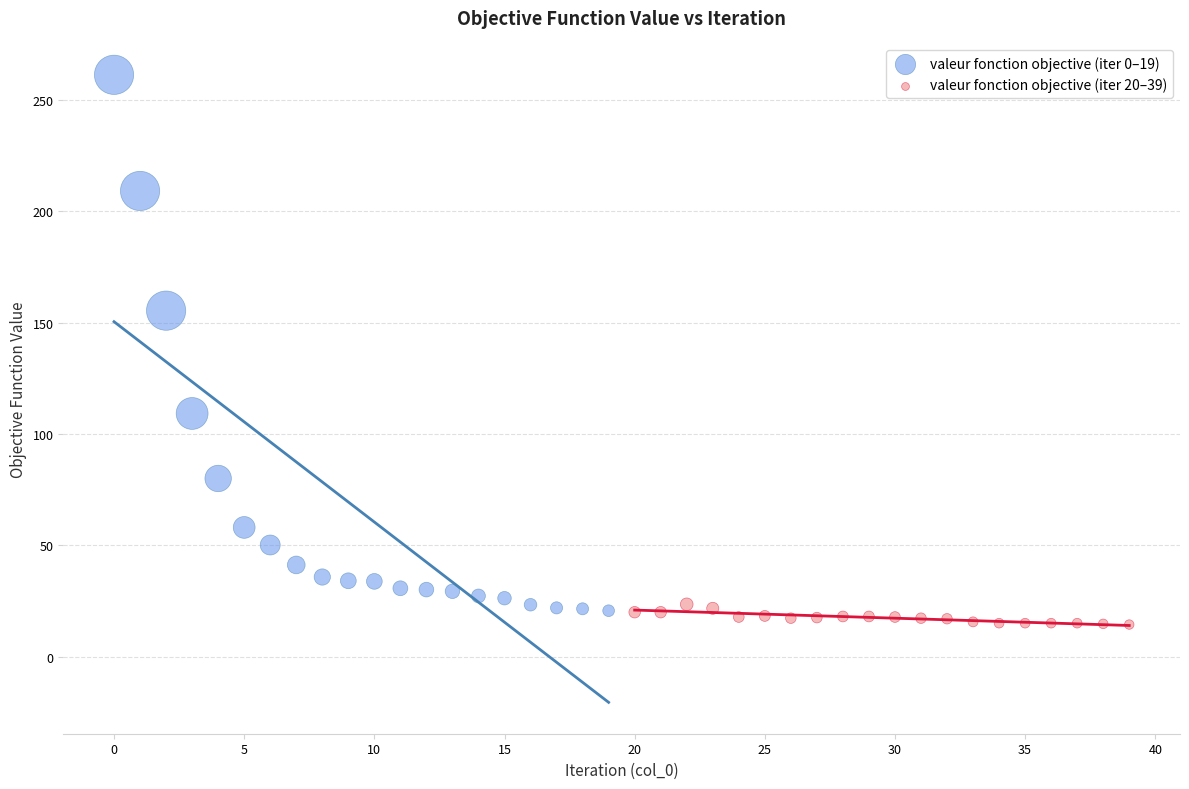

What are all the series names shown in the legend?

valeur fonction objective (iter 0–19), valeur fonction objective (iter 20–39)